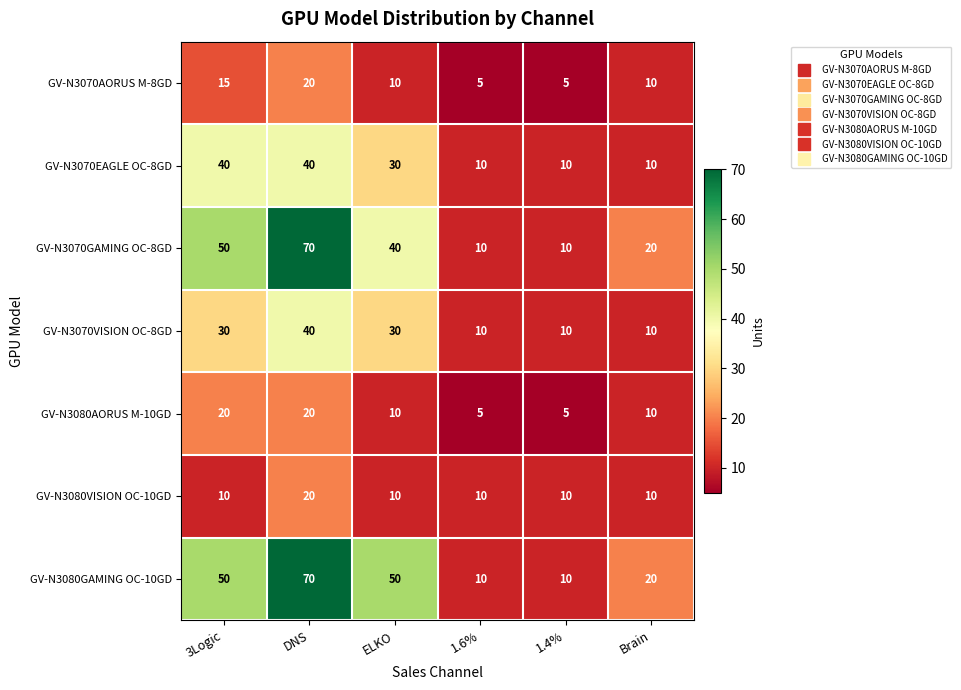

What is the spread (max minus min) of values at Brain?

10